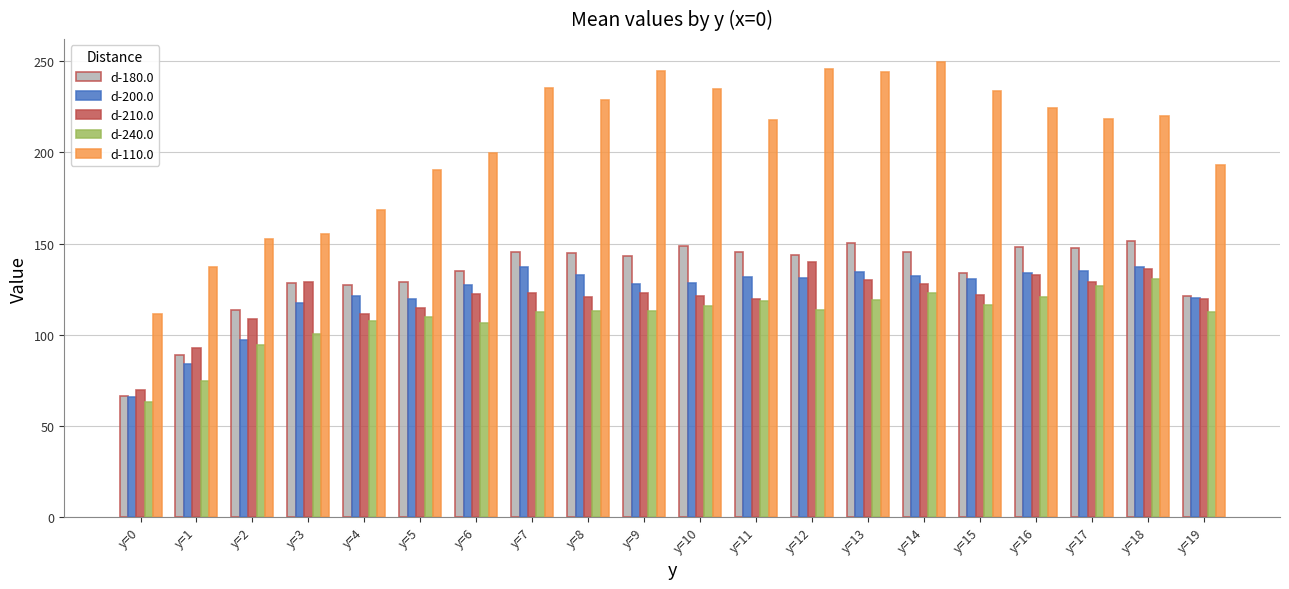

Is it true that d-180.0 equals 197.9 at y=18?

False